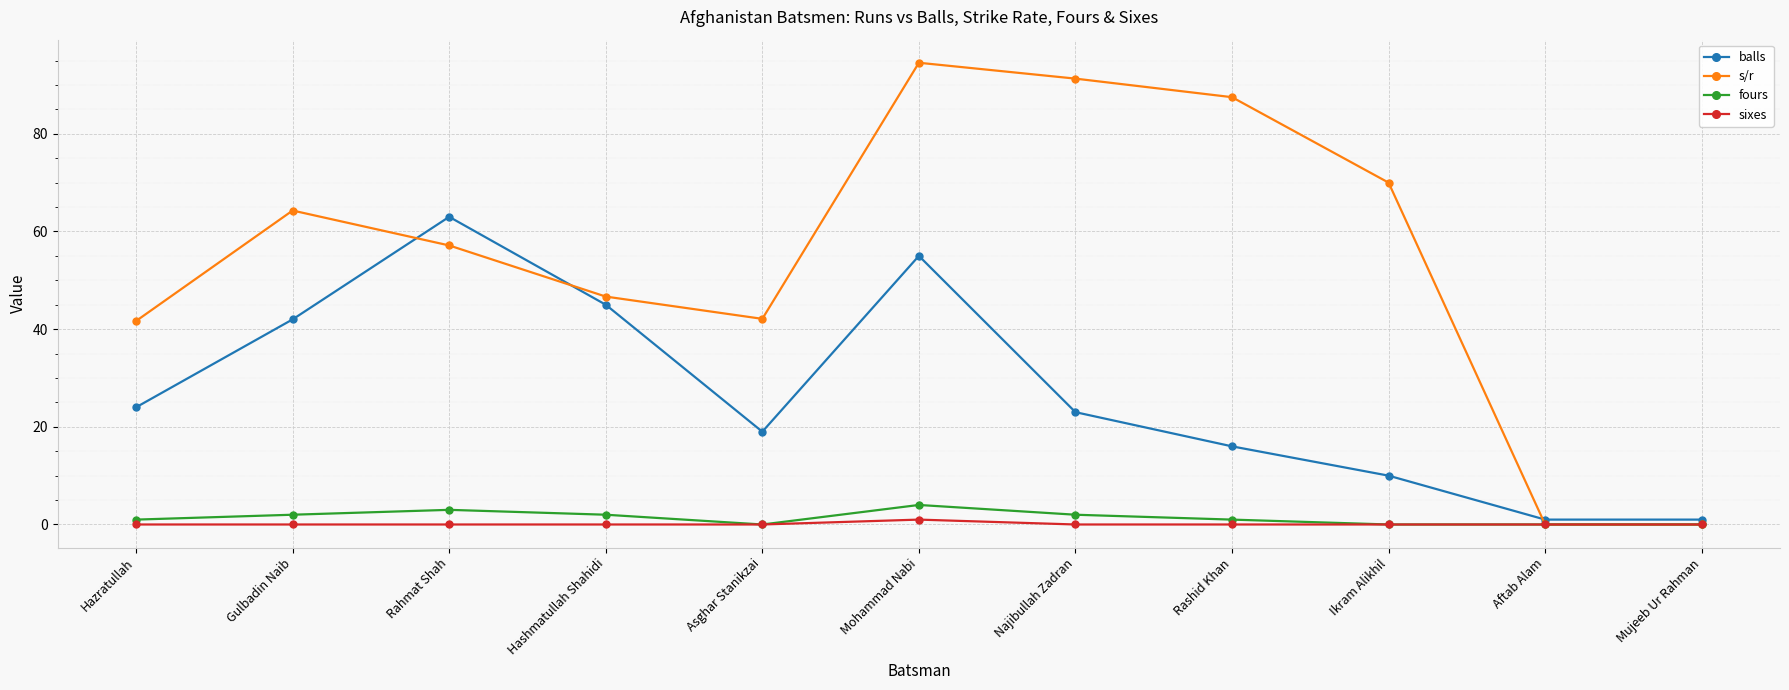

What is the label of the 2nd point from the left?

Gulbadin Naib